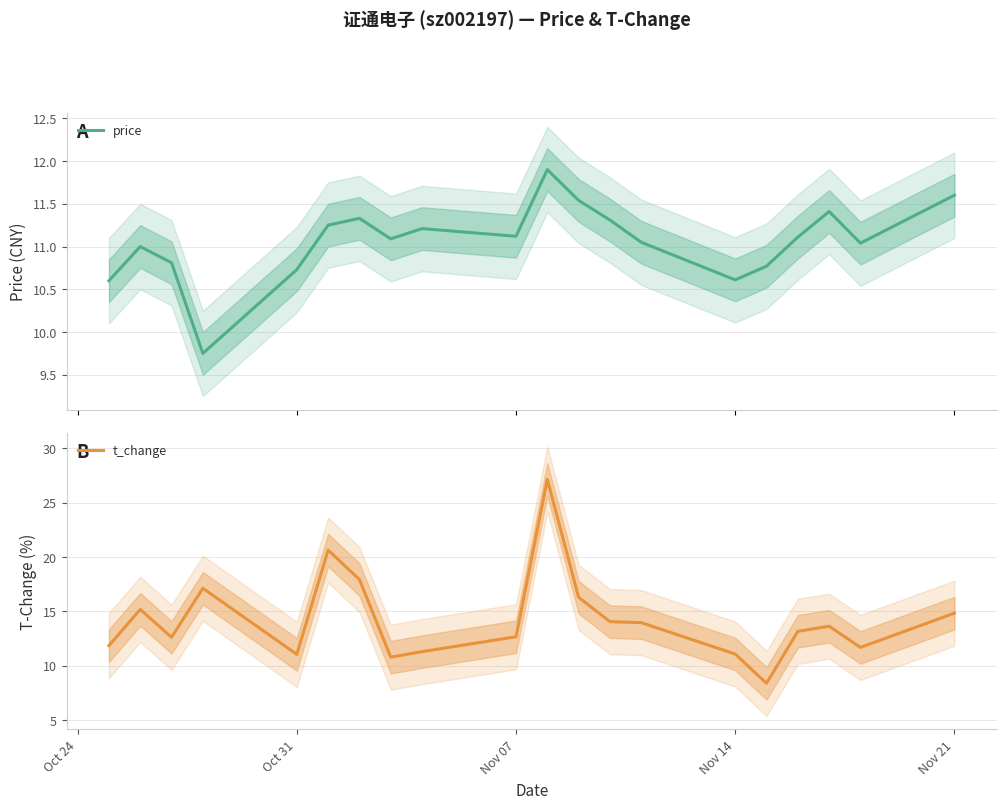

True or false: t_change has more than 2 points higher than both neighbors.

True